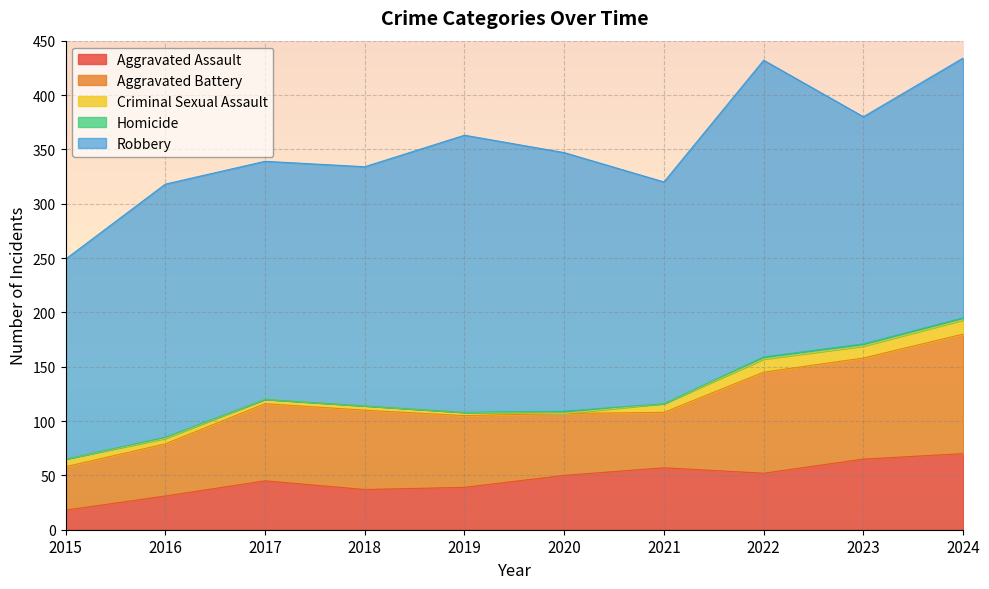

Rank the categories by Aggravated Assault value from lowest to highest.

2015, 2016, 2018, 2019, 2017, 2020, 2022, 2021, 2023, 2024